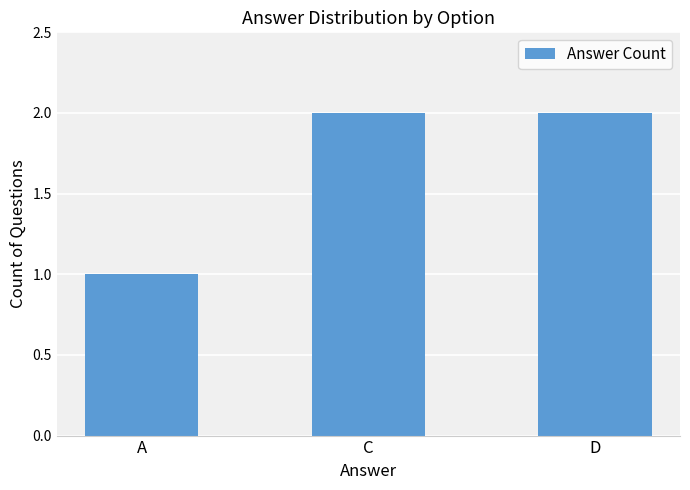

What is the minimum value shown in the chart?

1